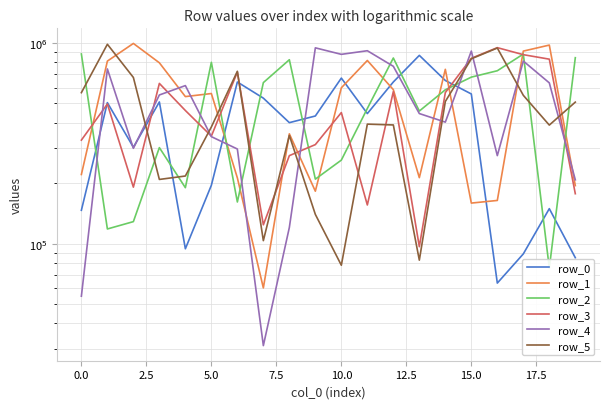

What is the total value across all series at 17.5?

2320789